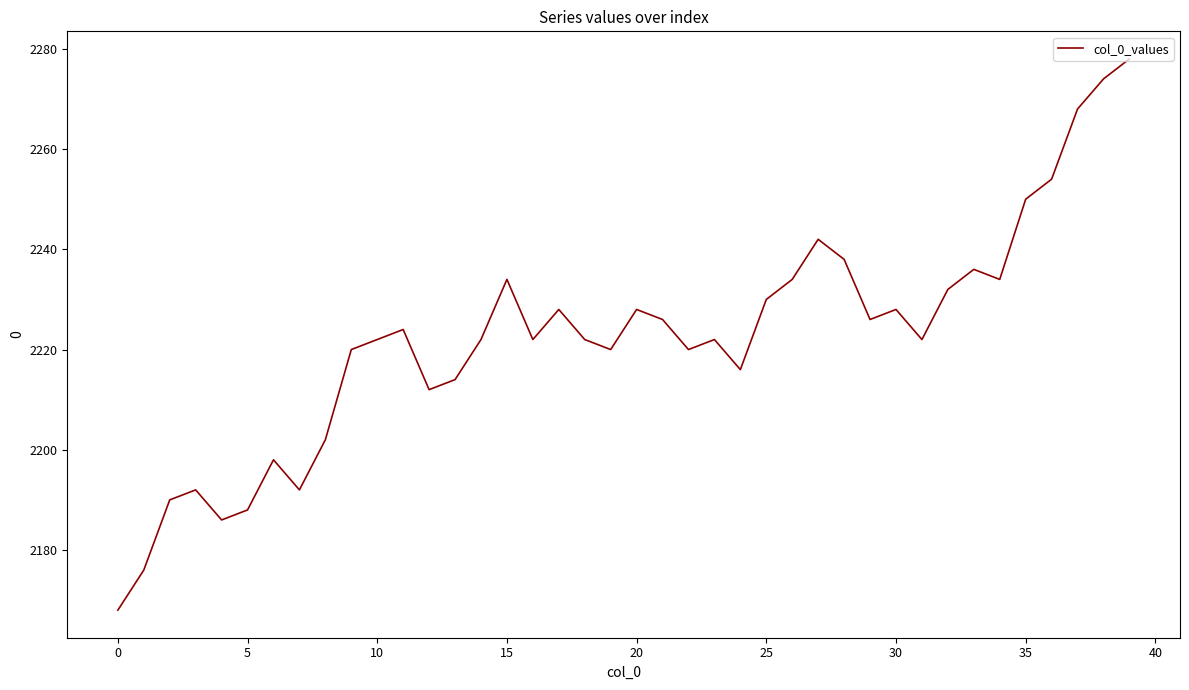

What is the difference between the maximum and minimum values?

110